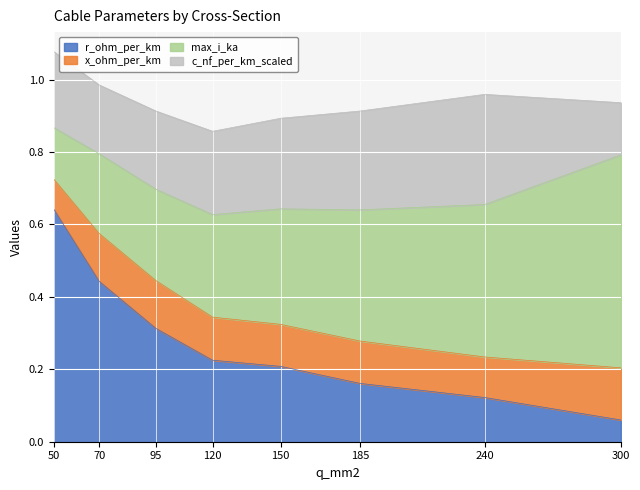

Is it true that c_nf_per_km_scaled equals 0.3 at 70?

False